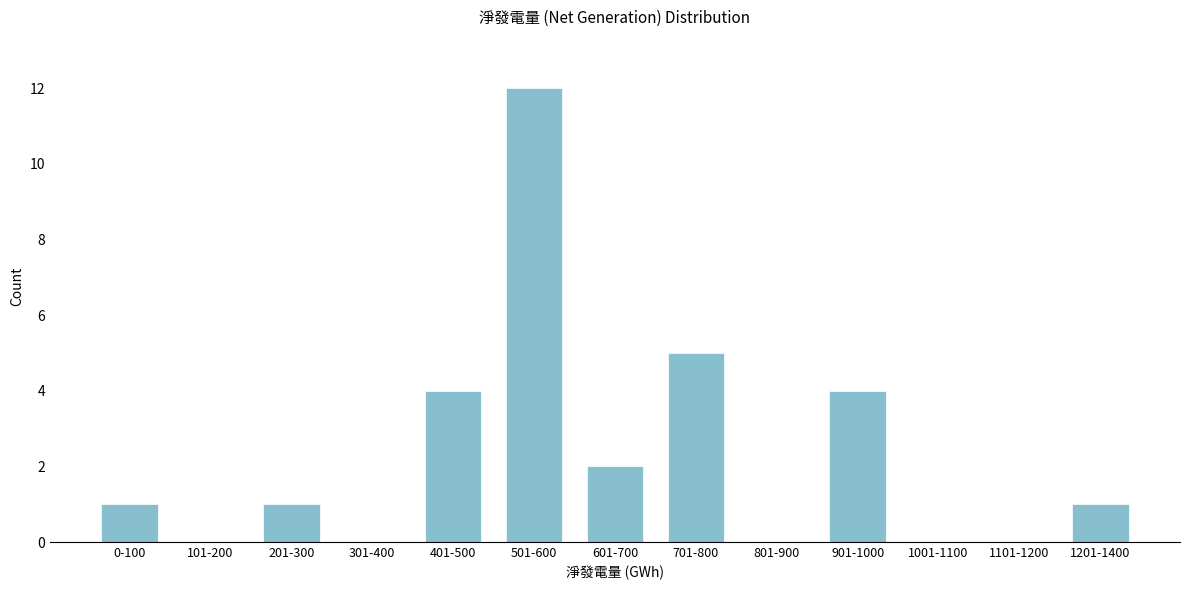

Reading right to left, what are all the values shown in this chart?

1201-1400=1	1101-1200=0	1001-1100=0	901-1000=4	801-900=0	701-800=5	601-700=2	501-600=12	401-500=4	301-400=0	201-300=1	101-200=0	0-100=1